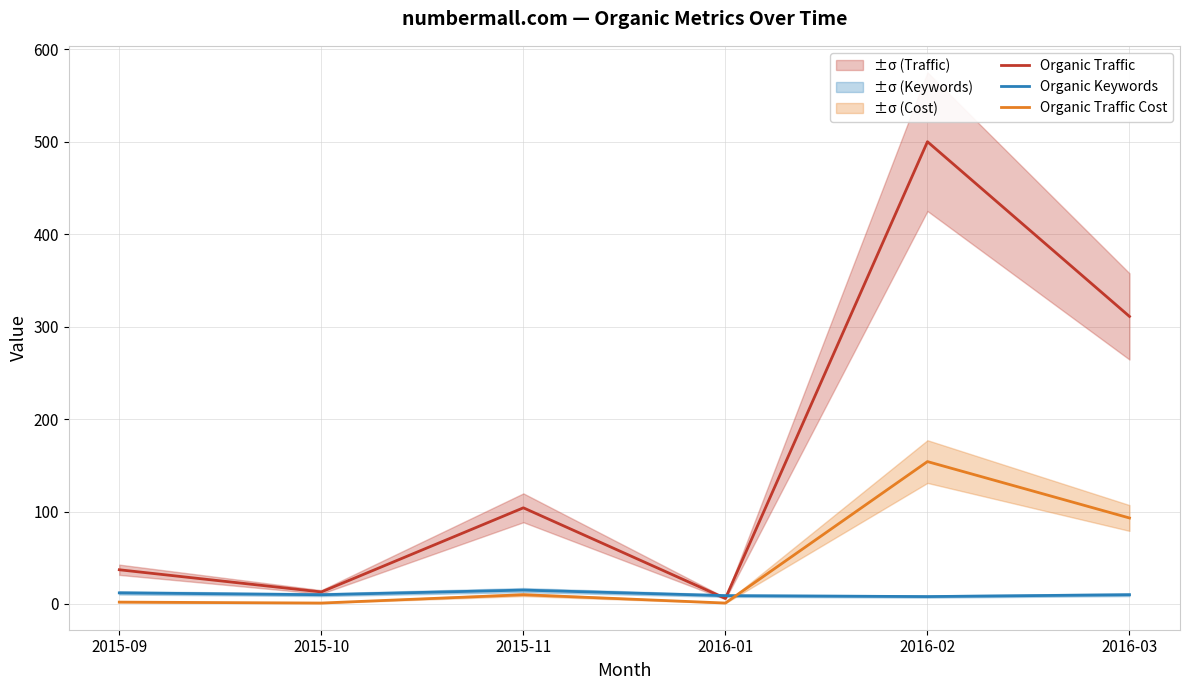

Reading right to left, extract all data points from this chart.

Organic Traffic: 2016-03=311	2016-02=500	2016-01=6	2015-11=104	2015-10=13	2015-09=37
Organic Keywords: 2016-03=10	2016-02=8	2016-01=9	2015-11=15	2015-10=10	2015-09=12
Organic Traffic Cost: 2016-03=93	2016-02=154	2016-01=1	2015-11=10	2015-10=1	2015-09=2